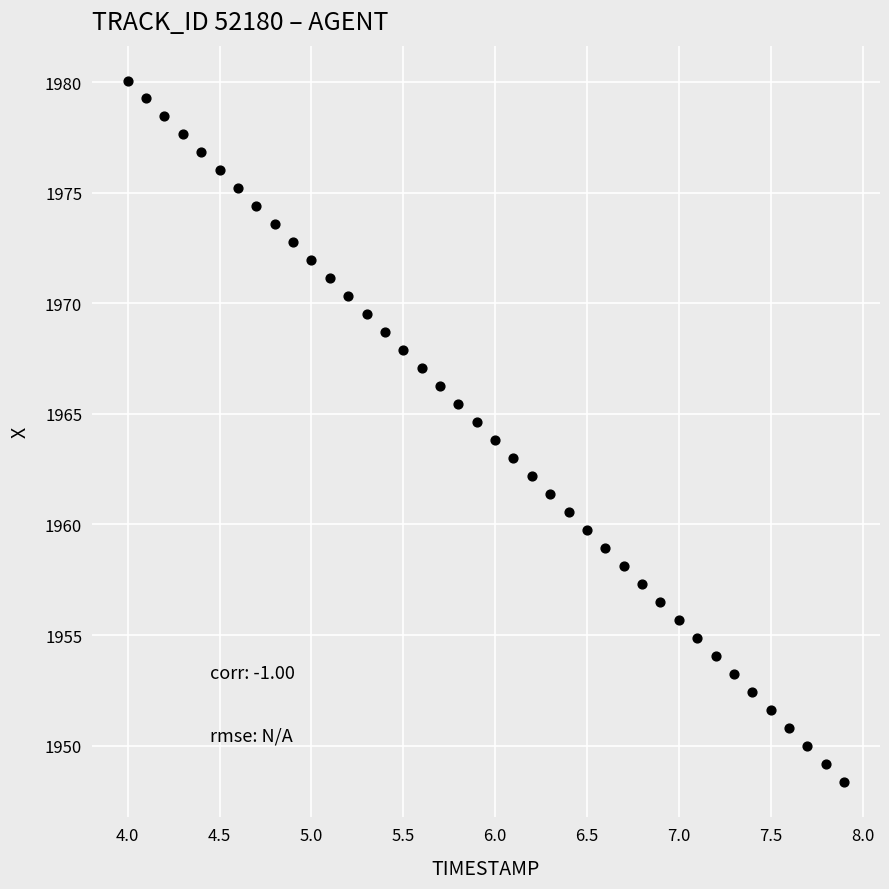

What is the range of X values (max minus min)?

3.9